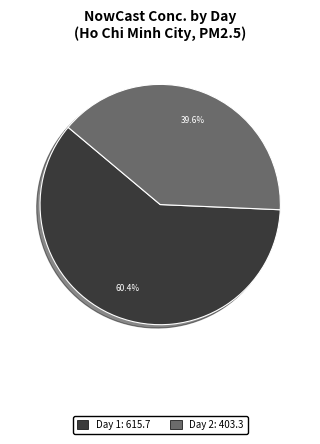

Is there a majority slice in this chart?

Yes